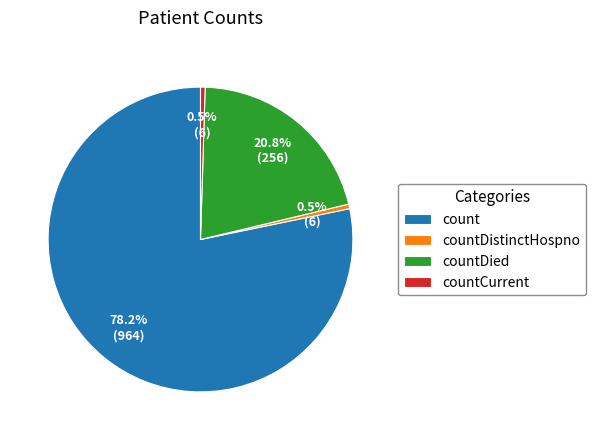

Which has a higher value, countDied or count?

count